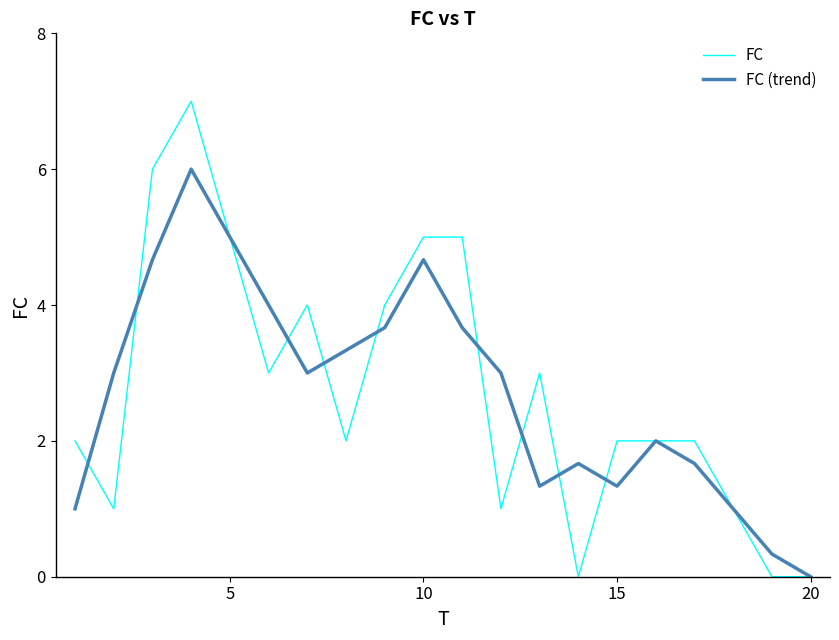

True or false: FC and FC (trend) cross at least once.

True